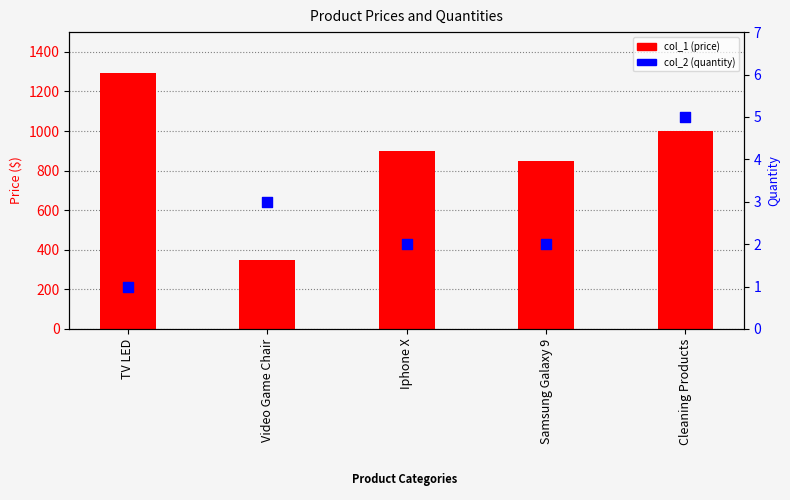

Which series reaches the maximum Y coordinate?

col_1 (price)